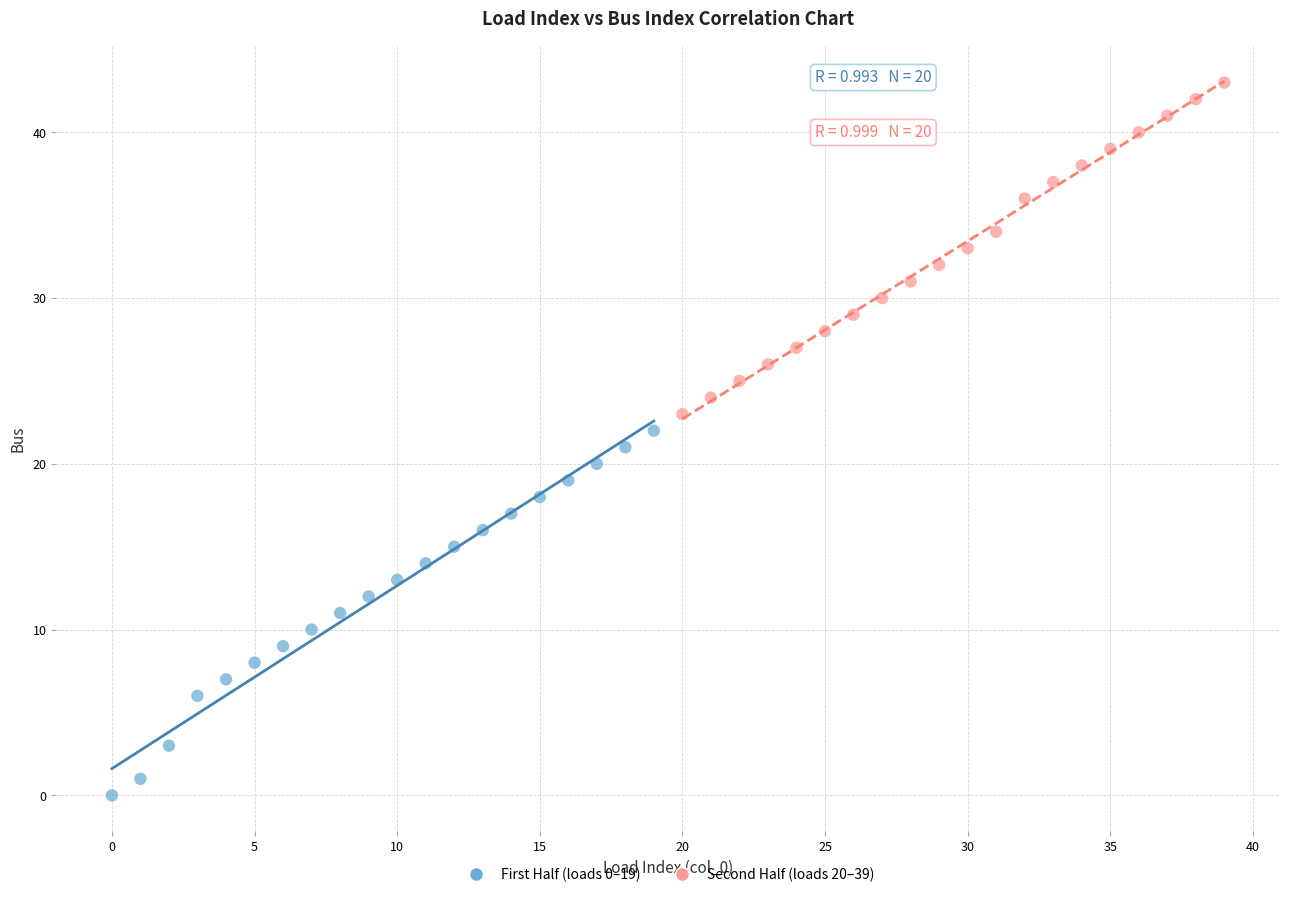

Which series reaches the maximum Y coordinate?

Second Half (loads 20–39)